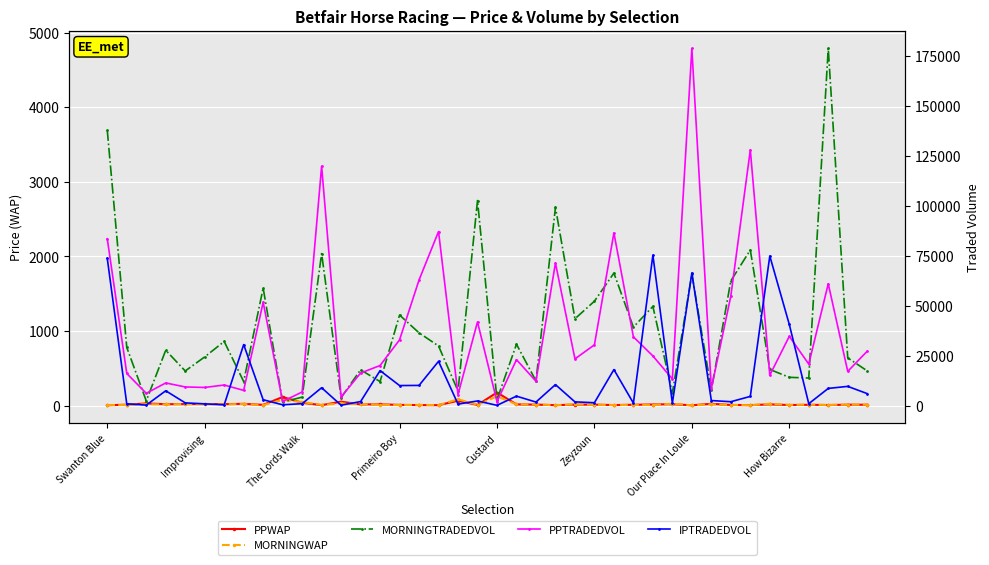

In PPWAP, how many points are higher than both neighbors (excluding endpoints)?

14